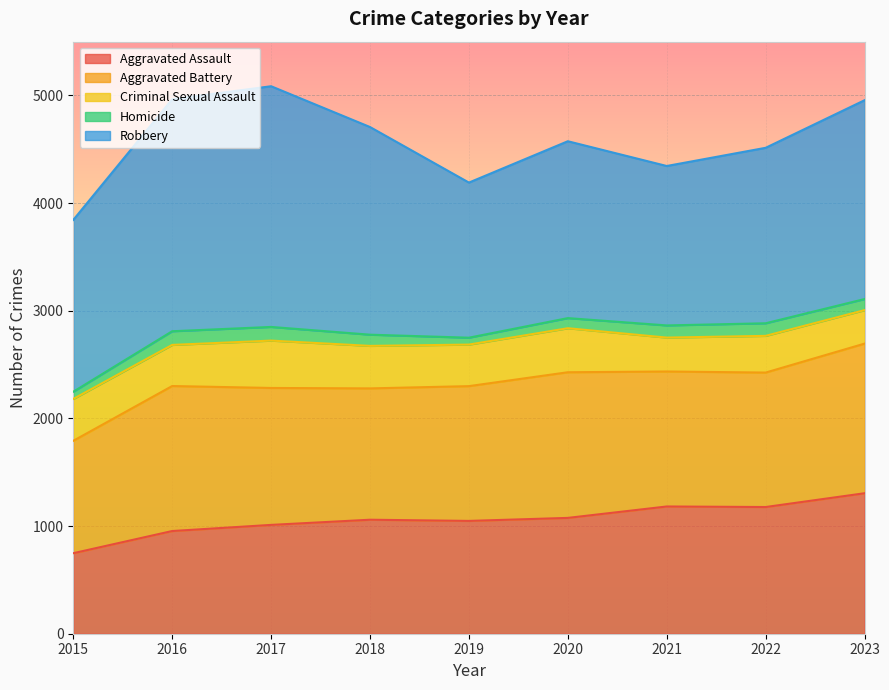

What are all the series names shown in the legend?

Aggravated Assault, Aggravated Battery, Criminal Sexual Assault, Homicide, Robbery